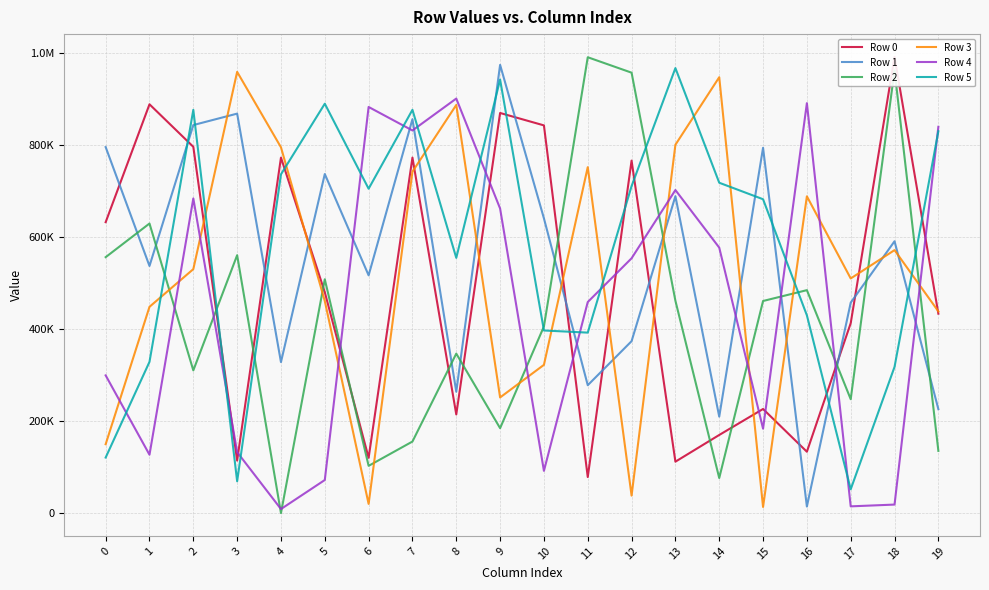

What is the value of the Row 1 point at the 10th from the left?

975166